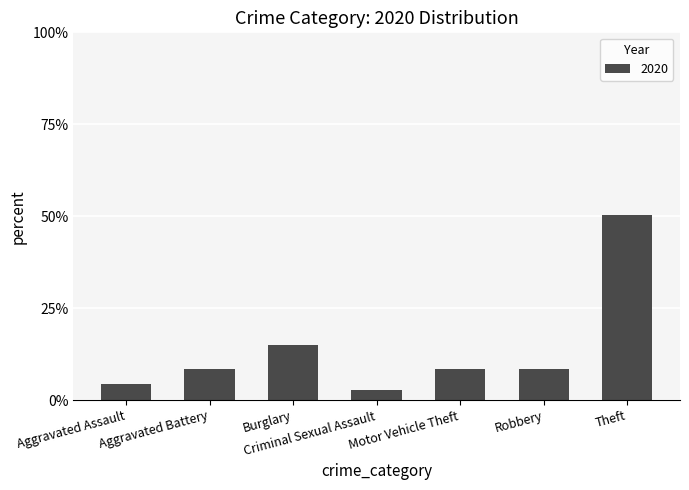

Approximately how many times larger is the value at Motor Vehicle Theft compared to Burglary?

0.6